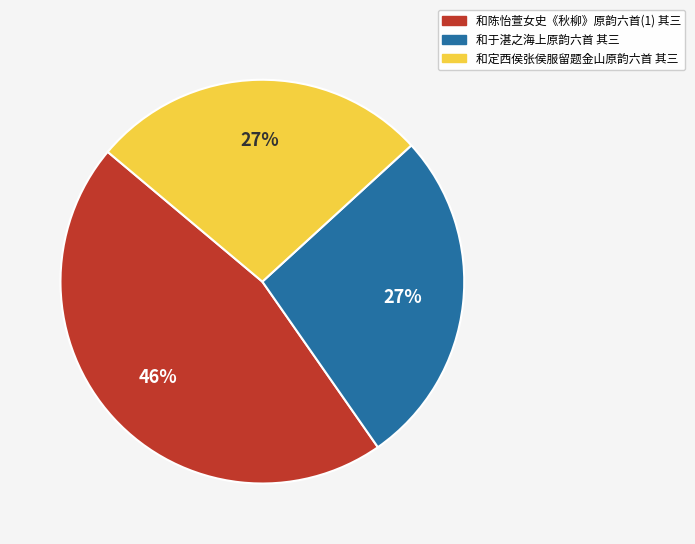

Count the number of slices in the pie.

3